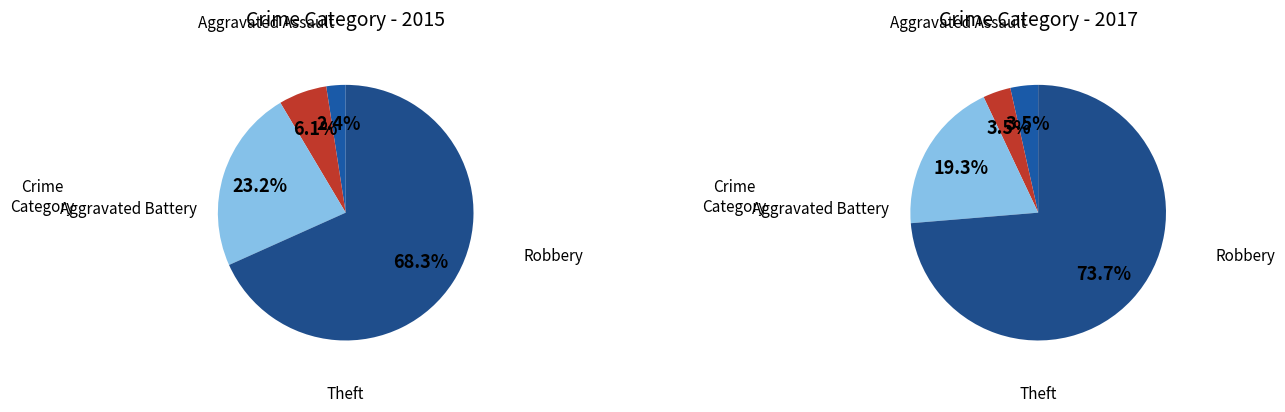

True or false: Theft accounts for 55% of the total.

False